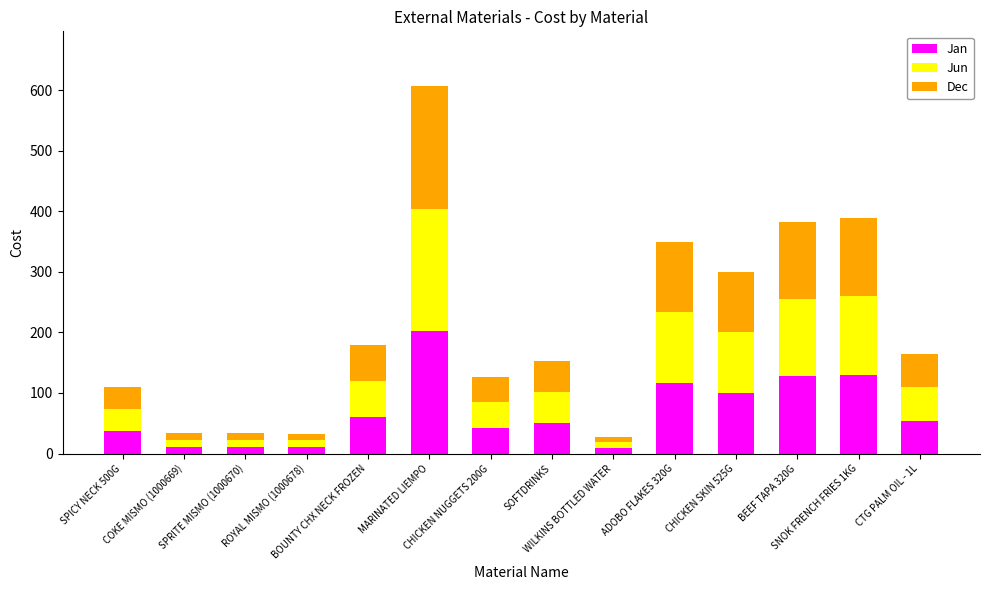

What is the difference between the maximum and minimum values in the Jan series?

192.7